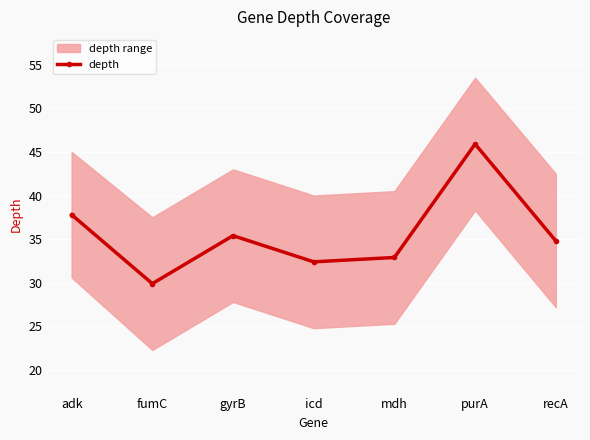

What is the change in value from icd to mdh?

+0.5